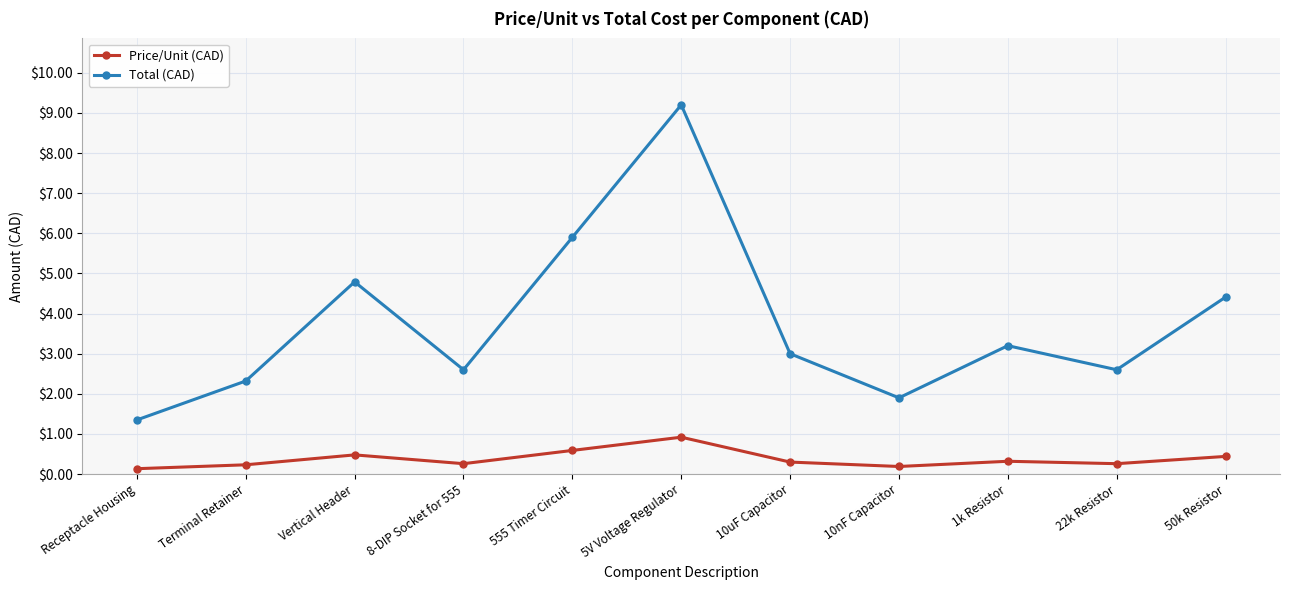

True or false: Price/Unit (CAD) and Total (CAD) cross at least once.

False